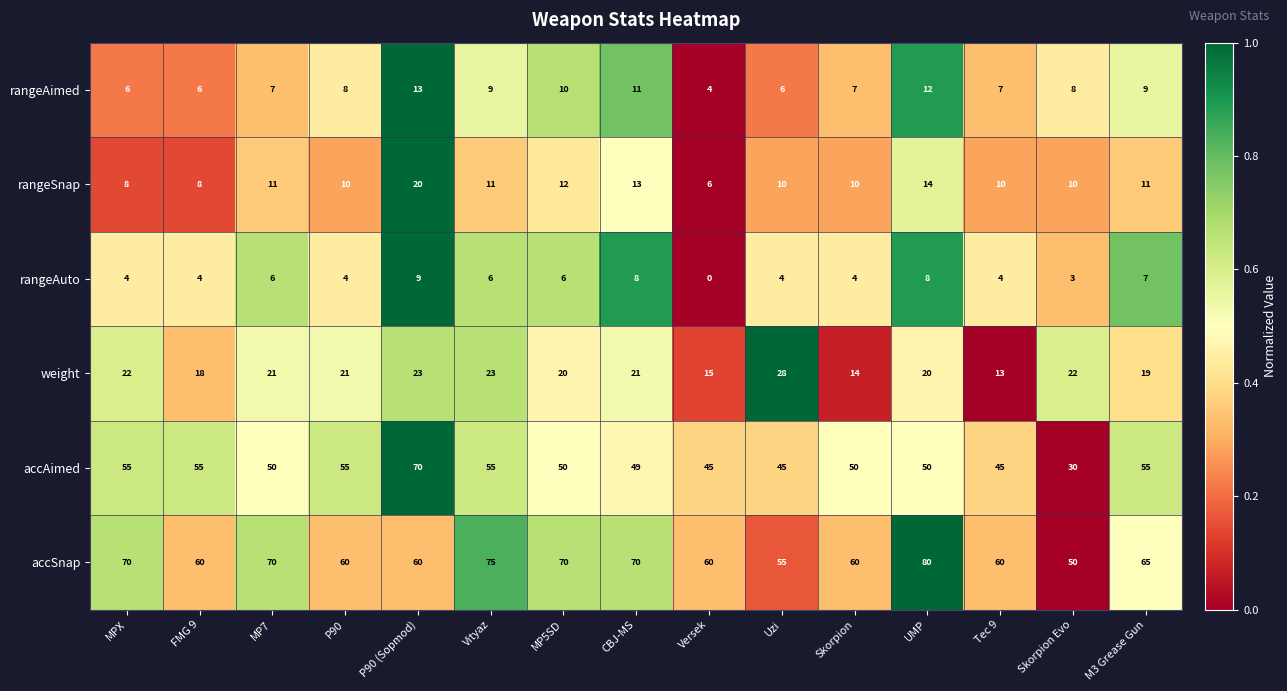

What is the average value of the weight series?

20